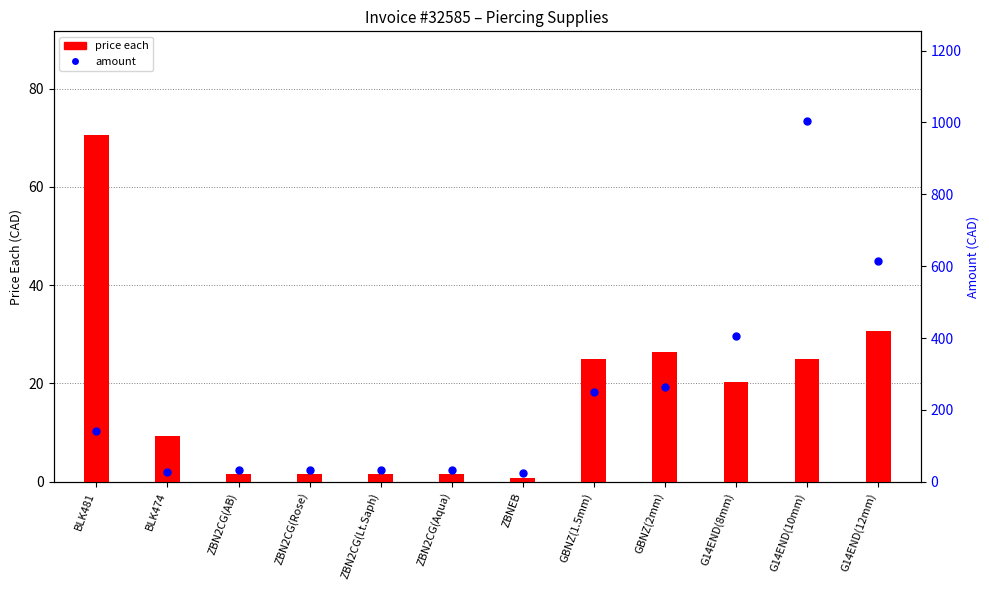

At how many categories does at least one series exceed 246?

5